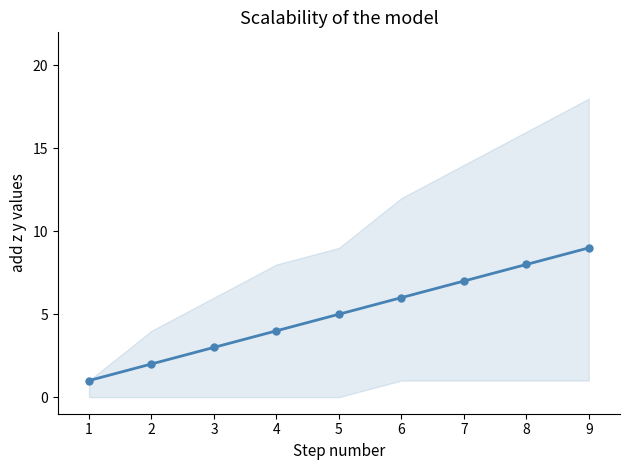

Reading left to right, transcribe all the data shown in this chart.

1	2	3	4	5	6	7	8	9